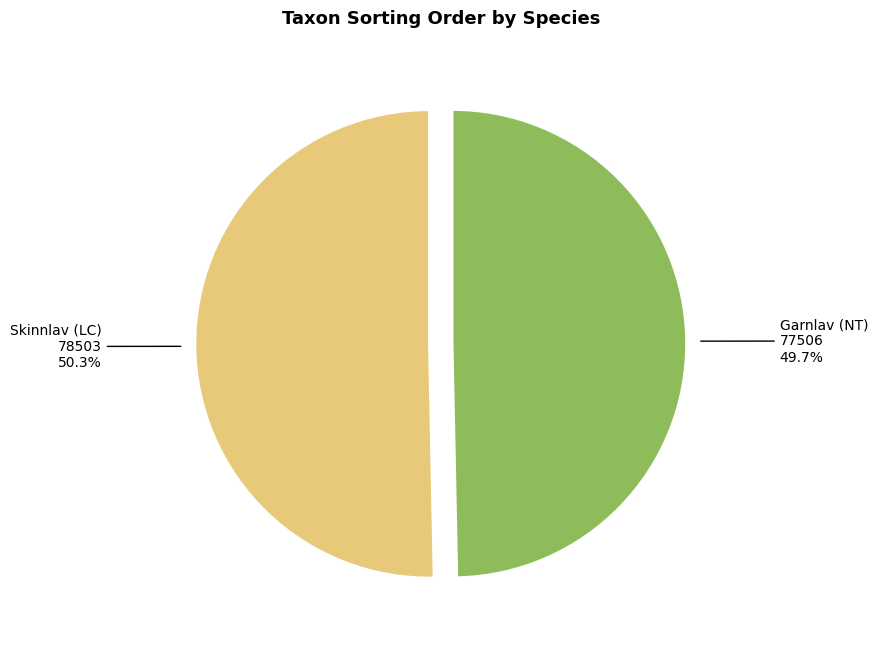

Does any single category account for the majority?

Yes